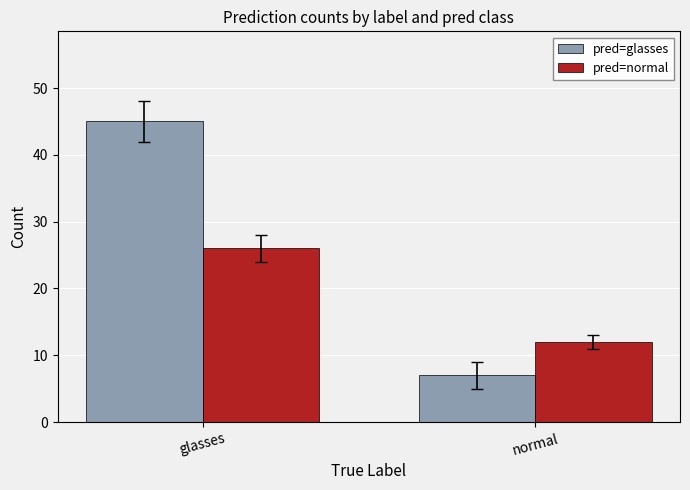

Read the pred=glasses value at normal.

7